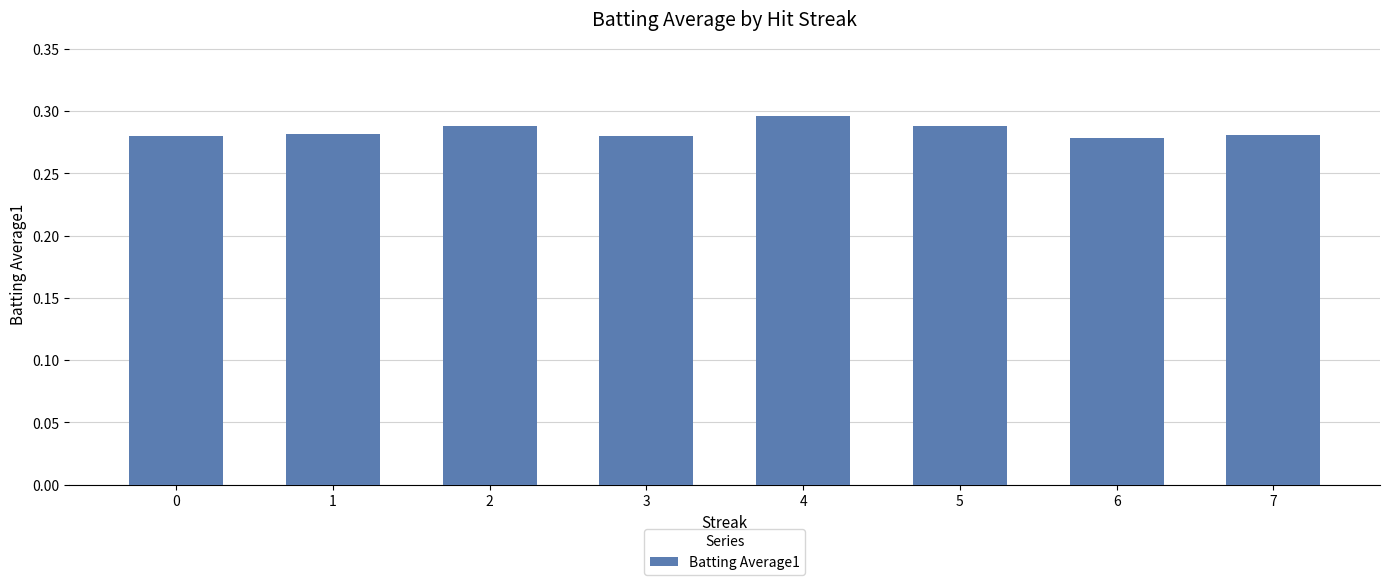

What is the sum of the values at 3 and 0?

0.6